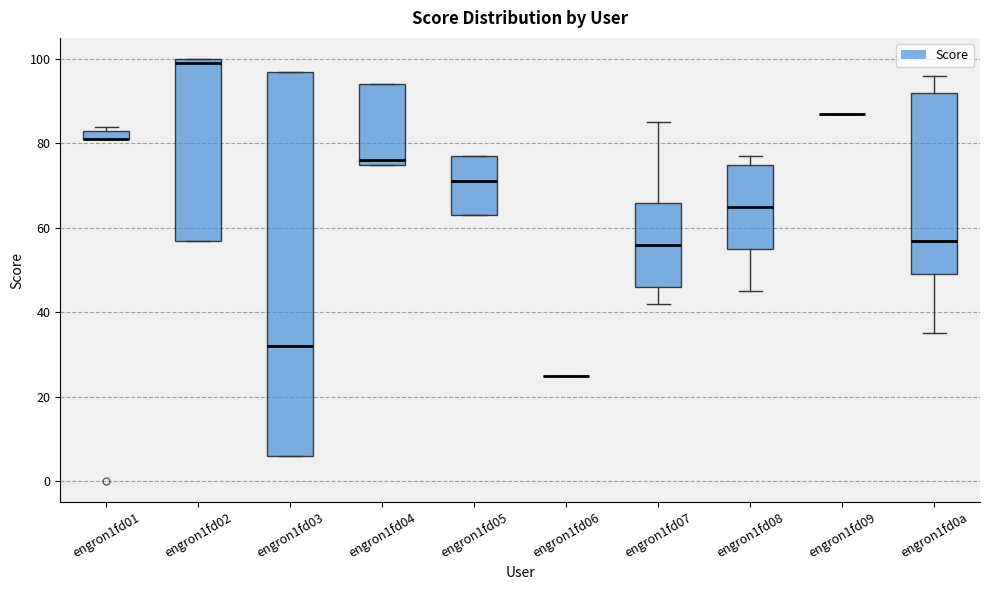

Where is the lower edge of the box for engron1fd0a on the y-axis? The values are not printed on the chart, so give them approximately, as read against the axis.

50